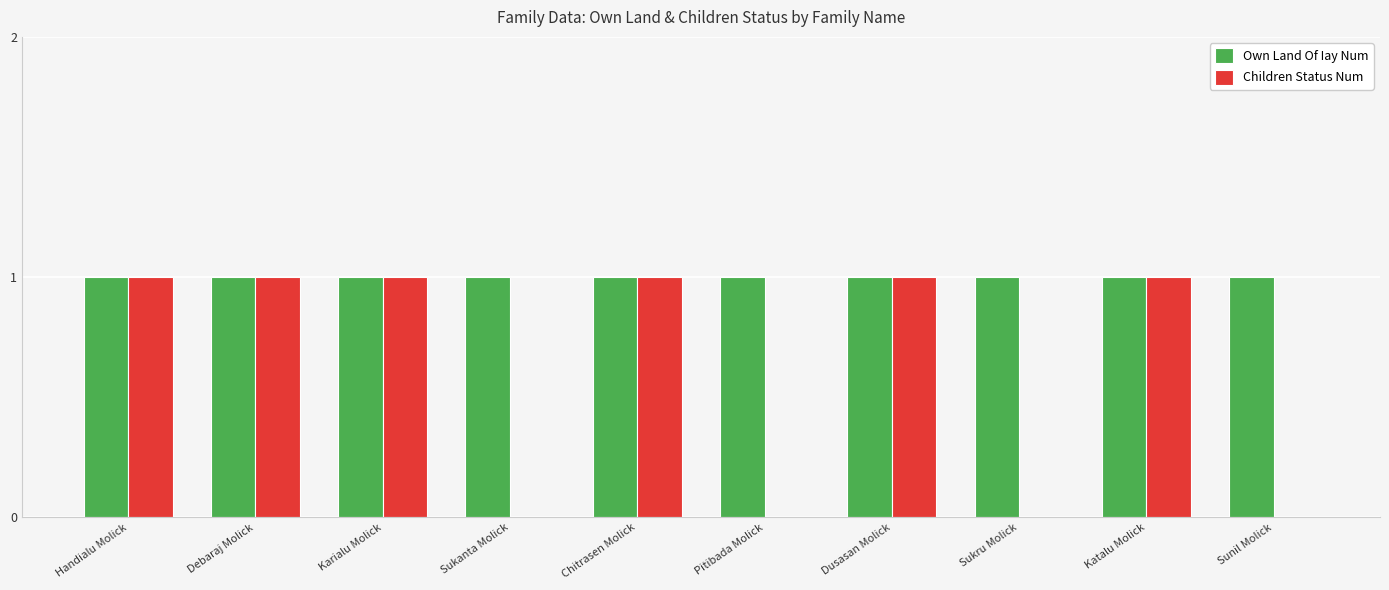

Which series has the largest total across all categories?

Own Land Of Iay Num